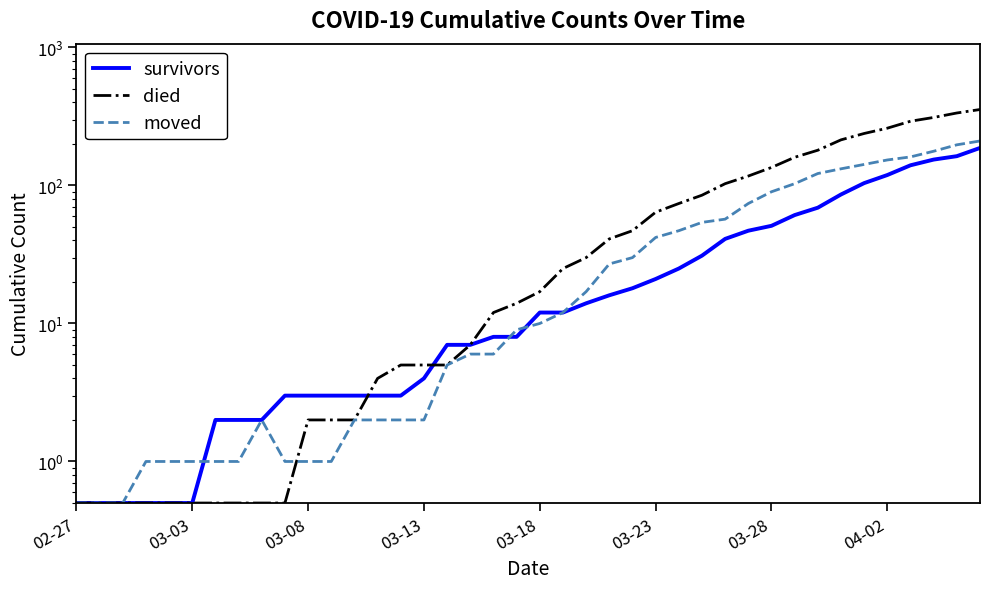

What are all the series names shown in the legend?

survivors, died, moved